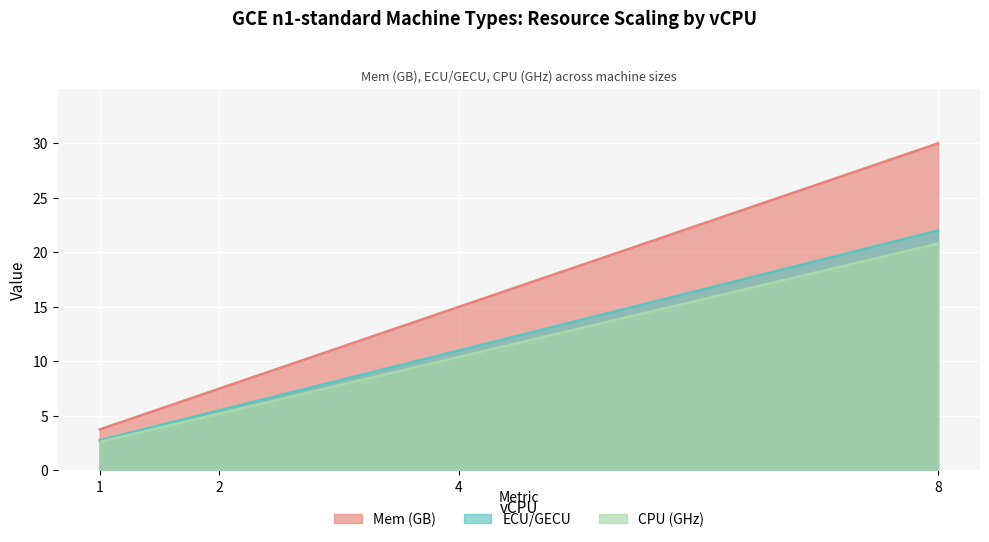

At which category is the sum across all series the highest?

8